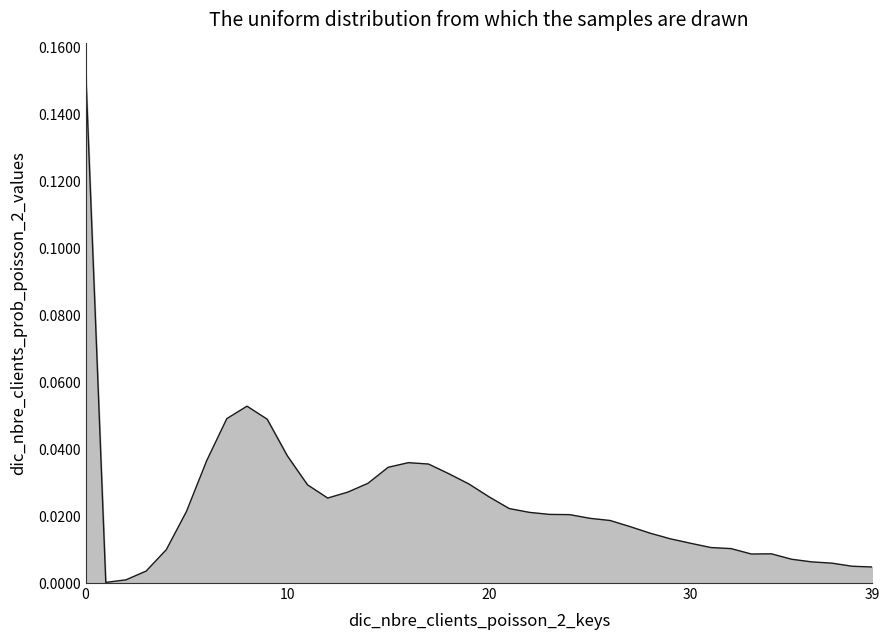

Which label corresponds to the smallest value in the chart?

1